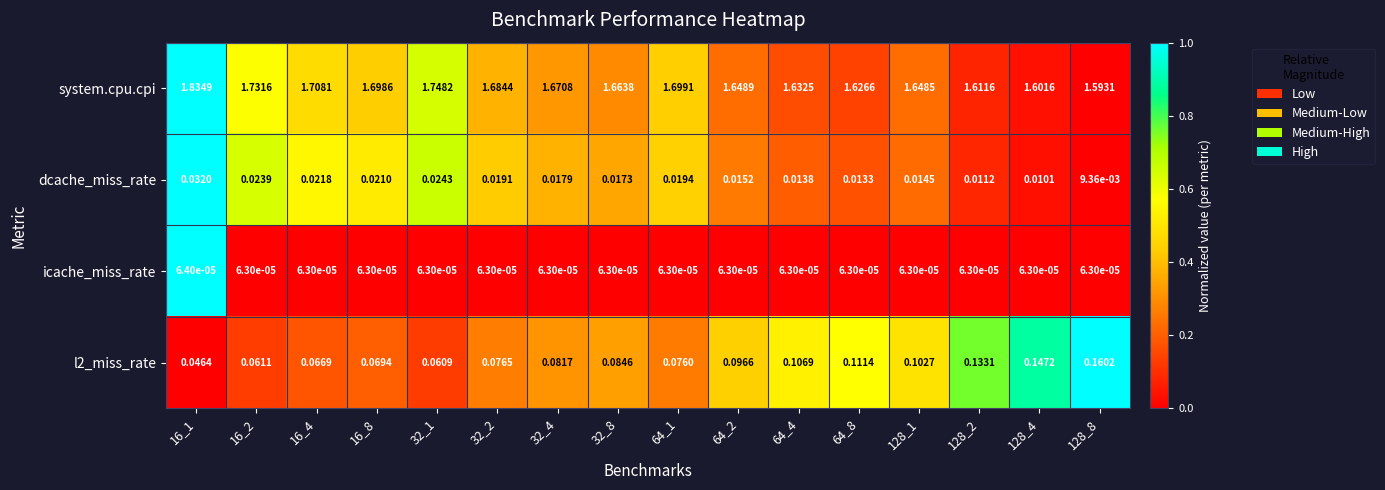

Is the value of dcache_miss_rate at 32_2 greater than the value of icache_miss_rate at 128_4?

Yes